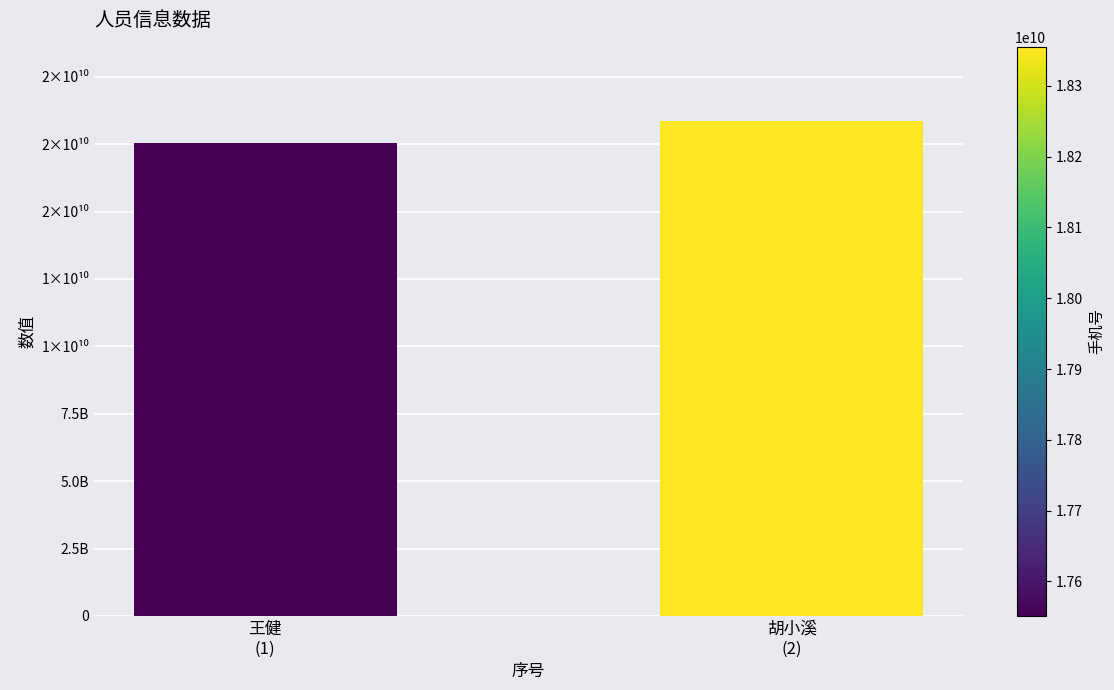

List the labels in order of value, largest first.

胡小溪
(2), 王健
(1)